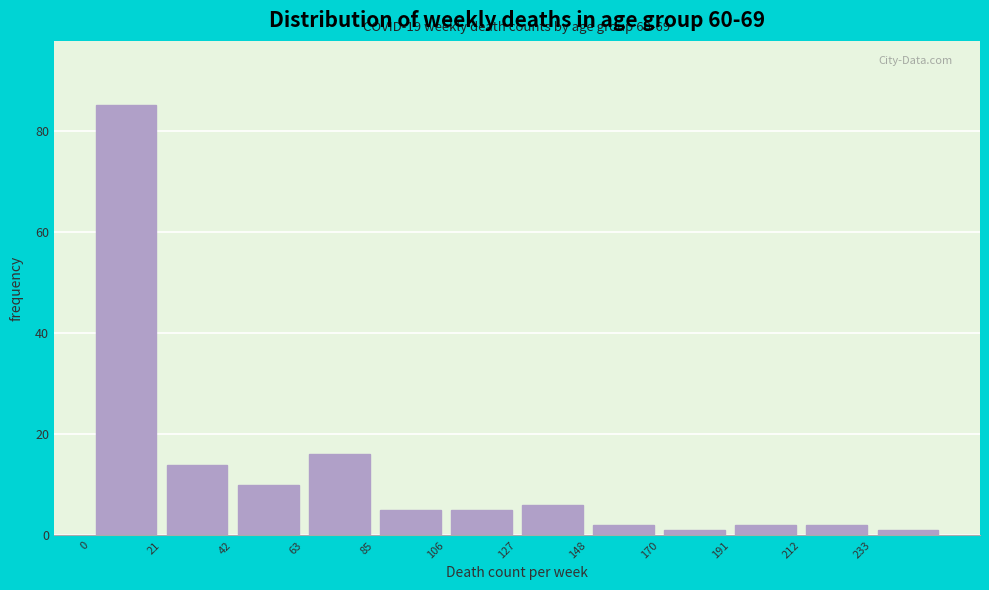

Which range on the x-axis has the tallest bar?

0 to 20